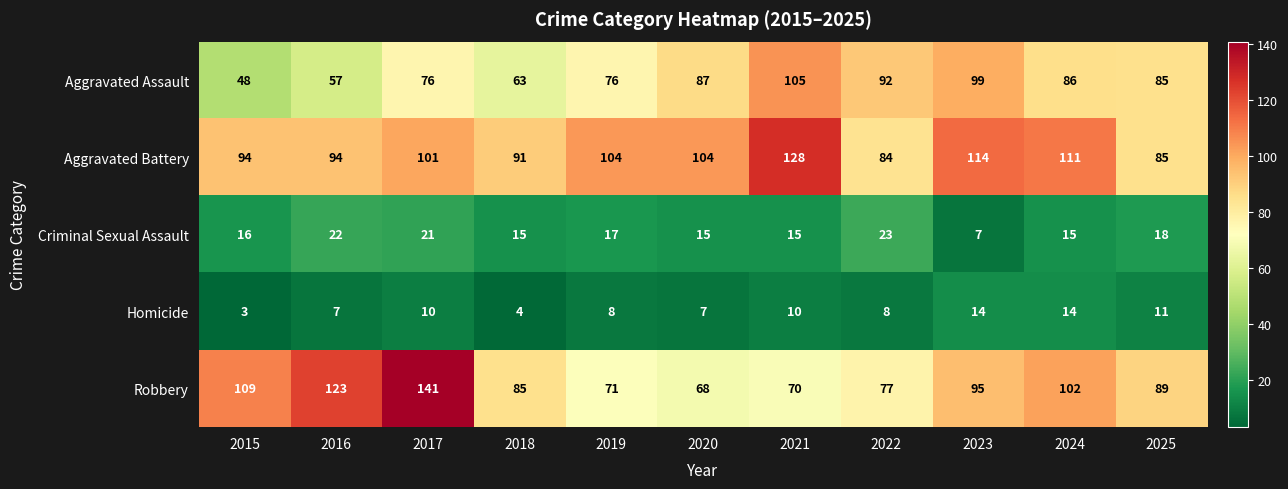

Which label corresponds to the smallest value in the chart?

2015